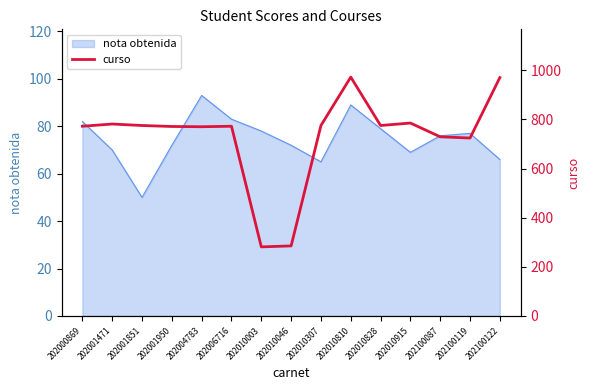

What is the average value?

729